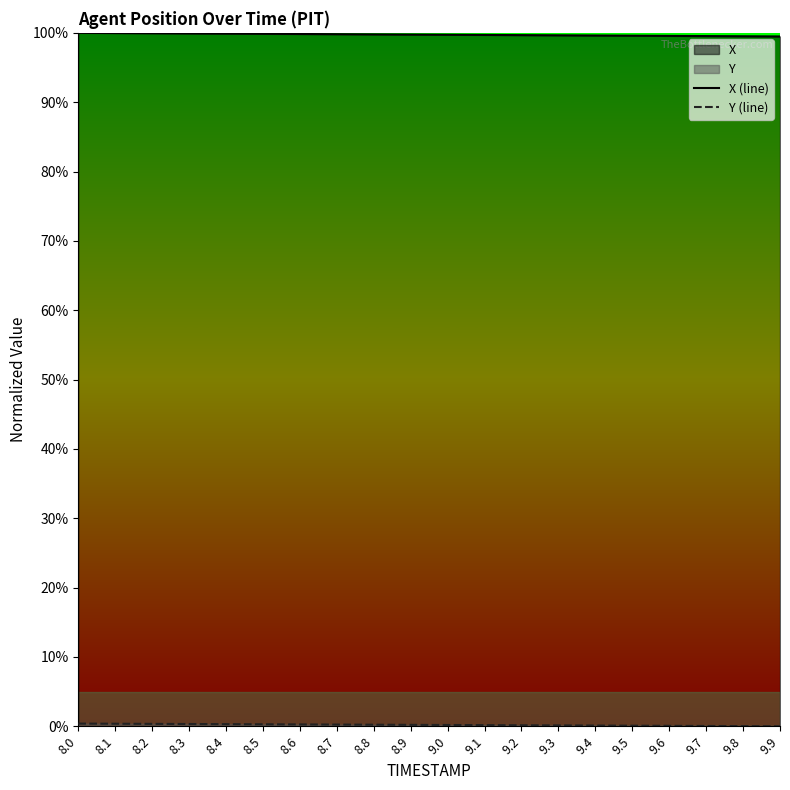

The value of Y (line) at 8.0 is 0.4. True or false?

True